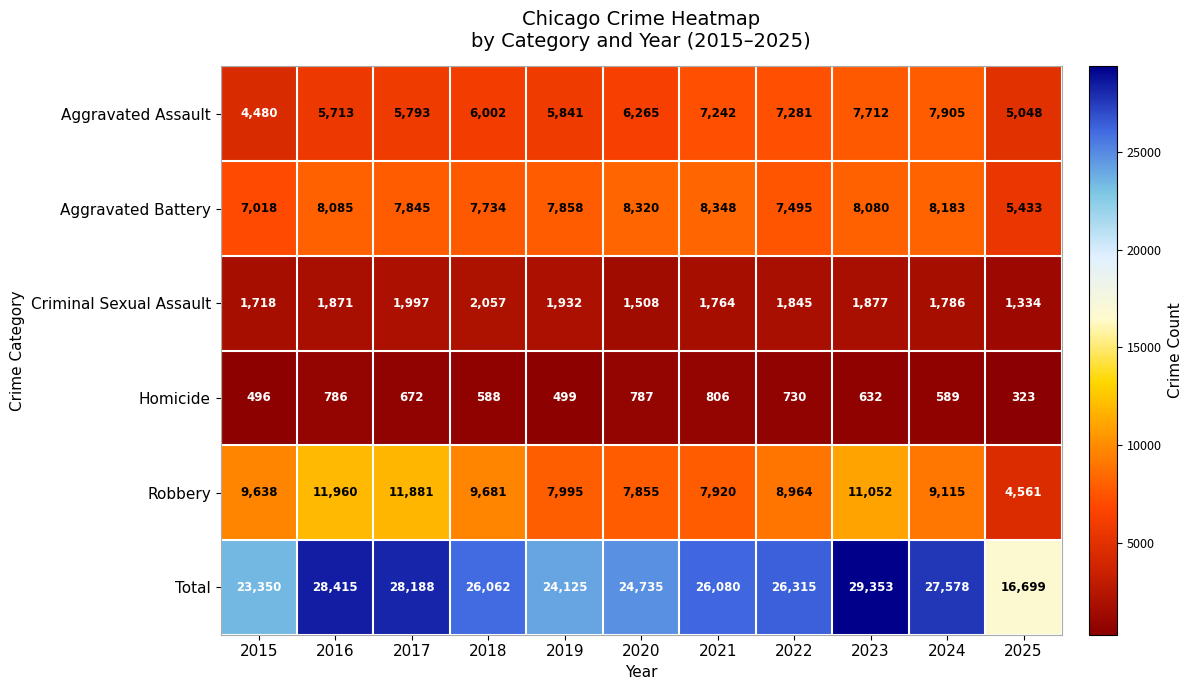

At which label is Aggravated Assault closest to 6192?

2020